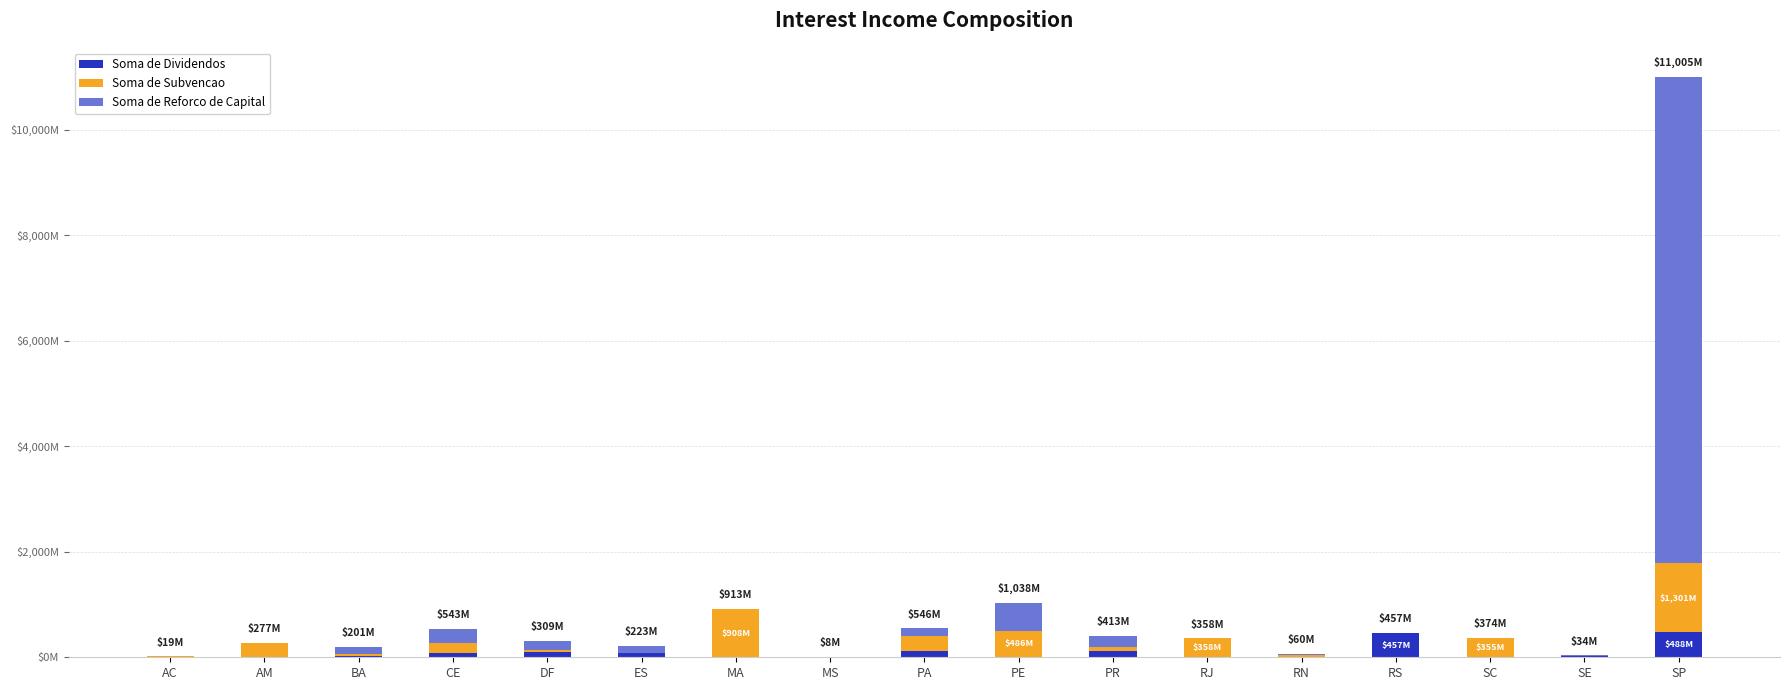

What is the total value across all series at RJ?

357.5